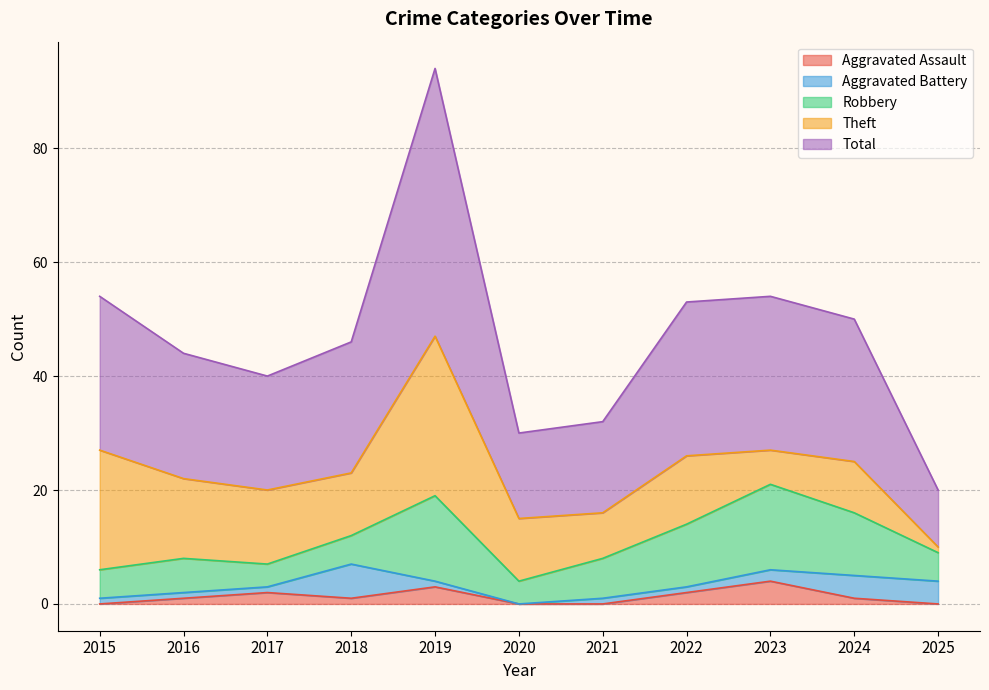

Where does the Total series first go above 23?

2015